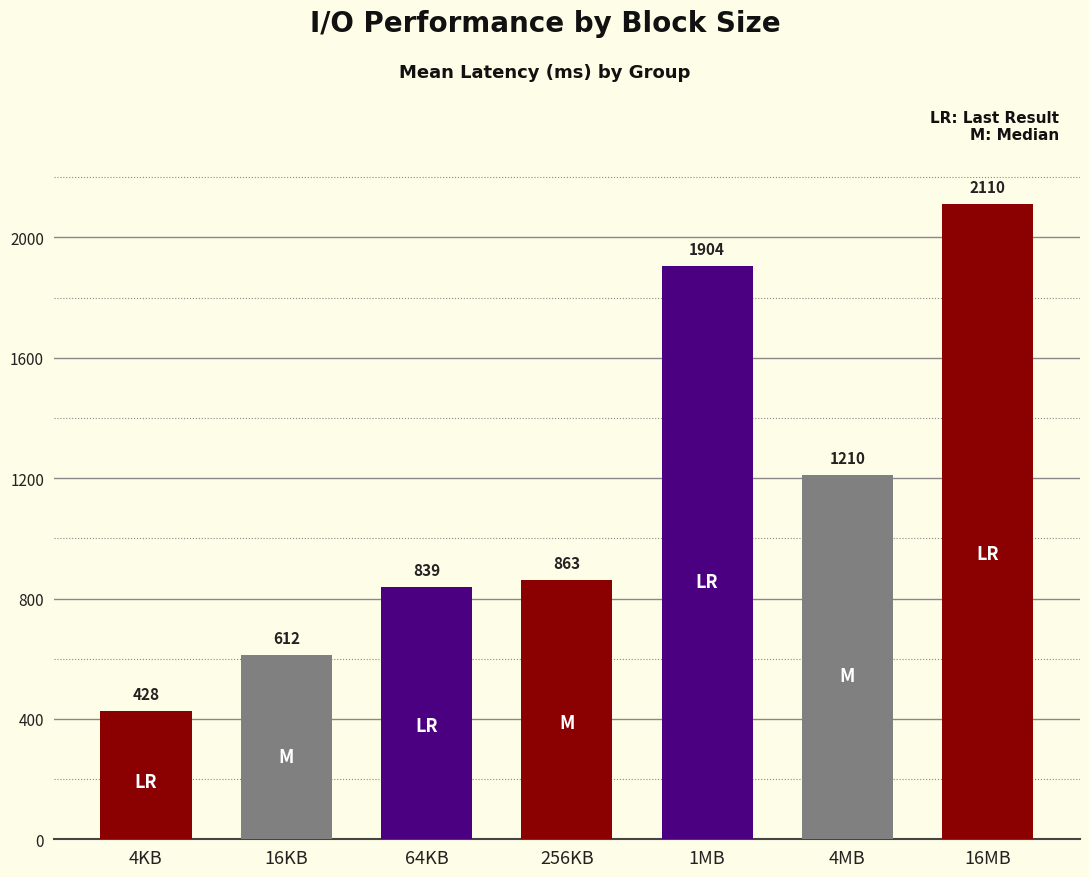

At which category does the chart reach its minimum across all series?

4KB